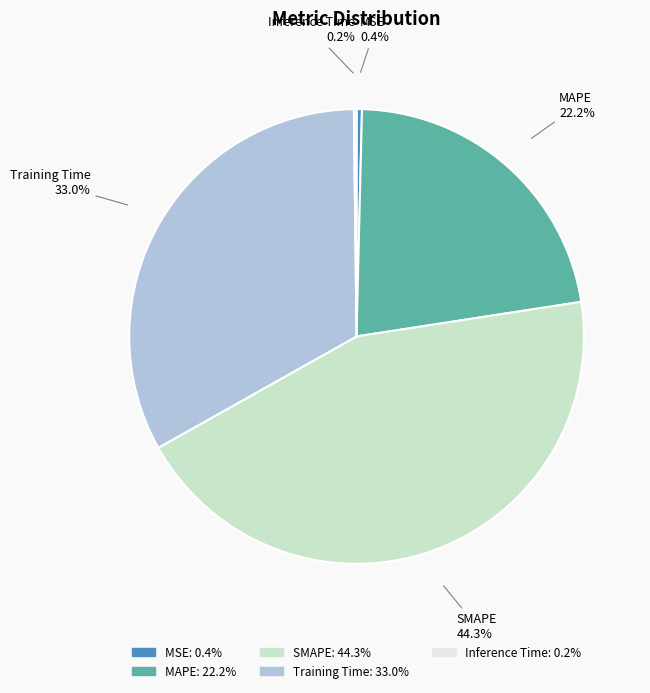

What is the total percentage of MSE and MAPE?

22.6%